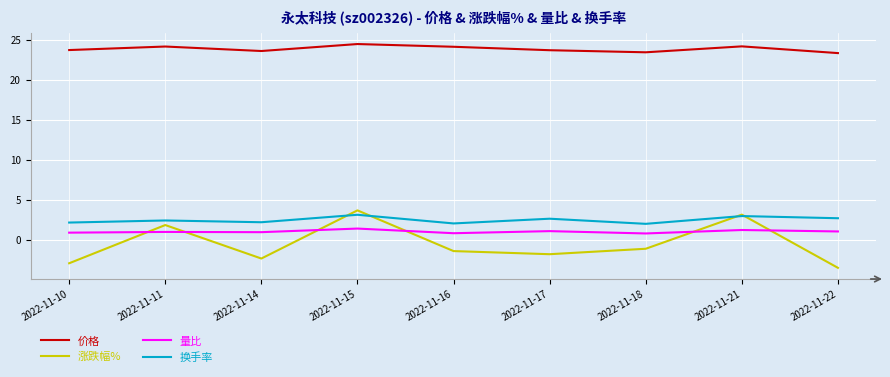

What is the minimum value shown in the chart?

-3.5